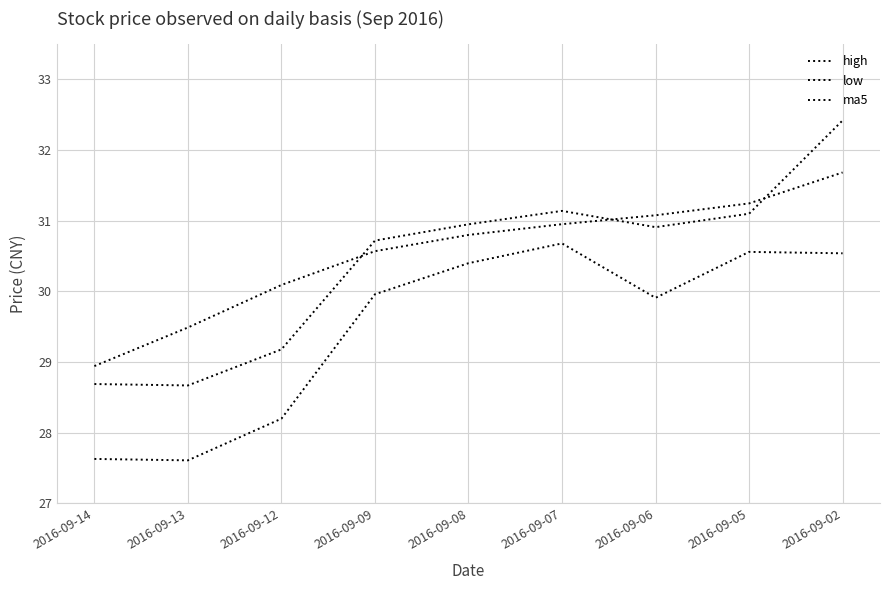

Reading left to right, what are all the values shown in this chart?

high: 2016-09-14=28.7	2016-09-13=28.7	2016-09-12=29.2	2016-09-09=30.7	2016-09-08=30.9	2016-09-07=31.1	2016-09-06=30.9	2016-09-05=31.1	2016-09-02=32.4
low: 2016-09-14=27.6	2016-09-13=27.6	2016-09-12=28.2	2016-09-09=30.0	2016-09-08=30.4	2016-09-07=30.7	2016-09-06=29.9	2016-09-05=30.6	2016-09-02=30.5
ma5: 2016-09-14=28.9	2016-09-13=29.5	2016-09-12=30.1	2016-09-09=30.6	2016-09-08=30.8	2016-09-07=31.0	2016-09-06=31.1	2016-09-05=31.2	2016-09-02=31.7